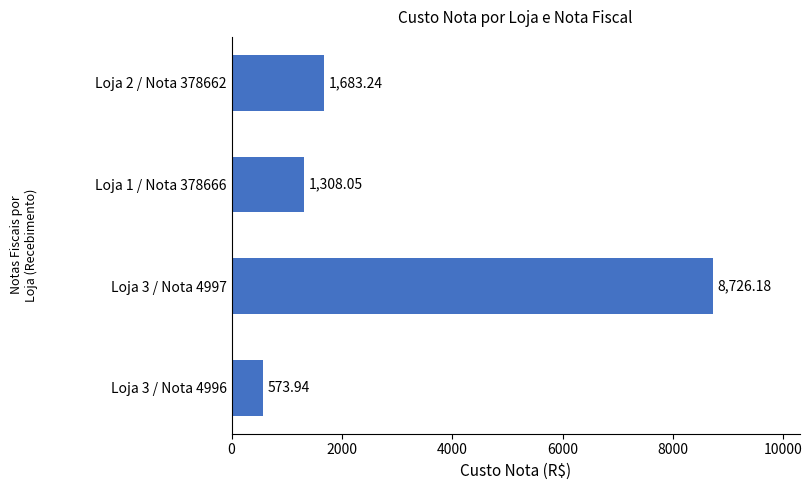

List the labels in order of value, largest first.

Loja 3 / Nota 4997, Loja 2 / Nota 378662, Loja 1 / Nota 378666, Loja 3 / Nota 4996